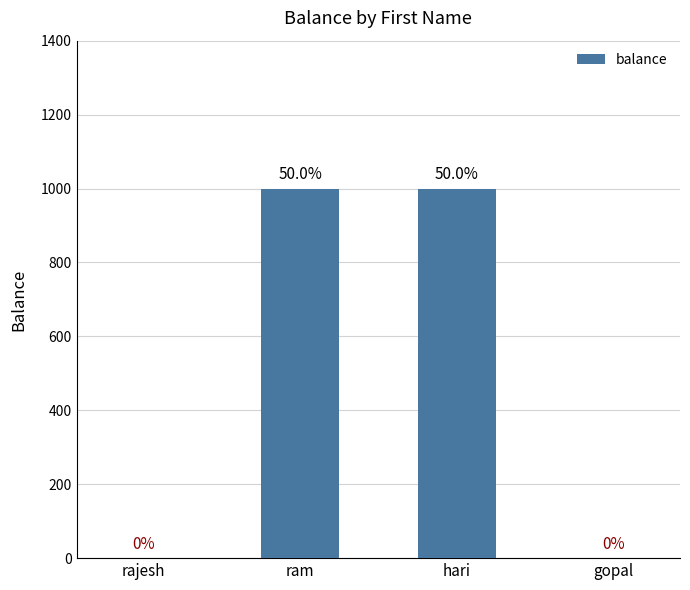

What is the sum of all values?

2000